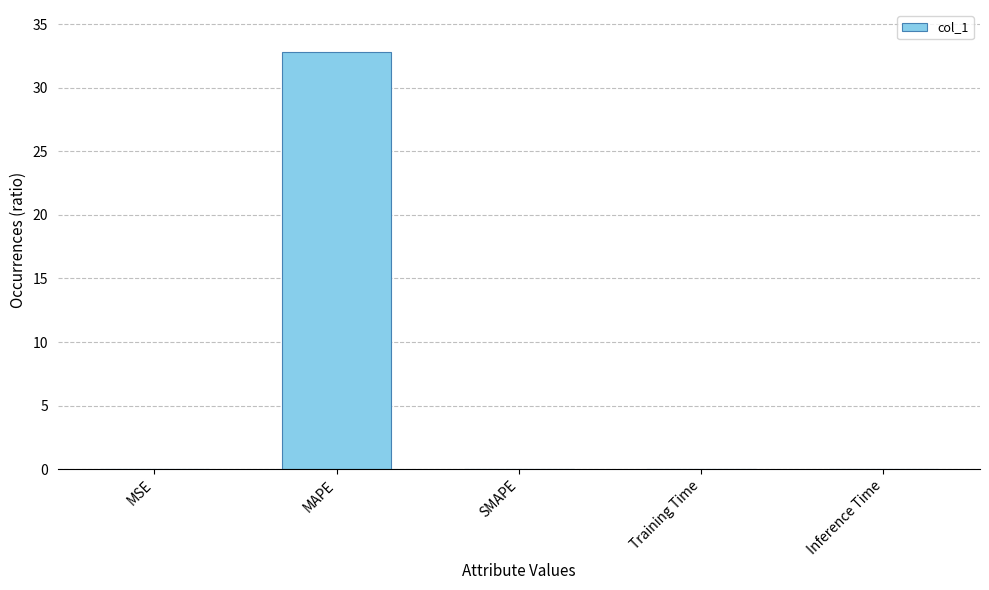

The value at Training Time is 0.0. True or false?

True